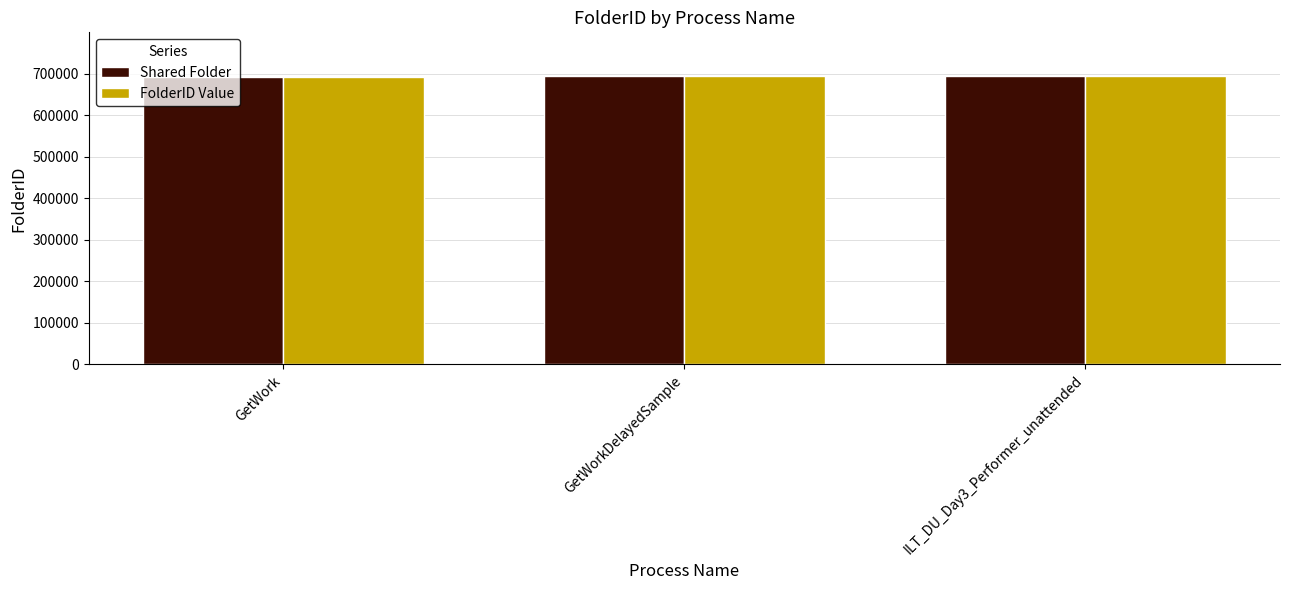

How many values in the Shared Folder series are below 695641?

1